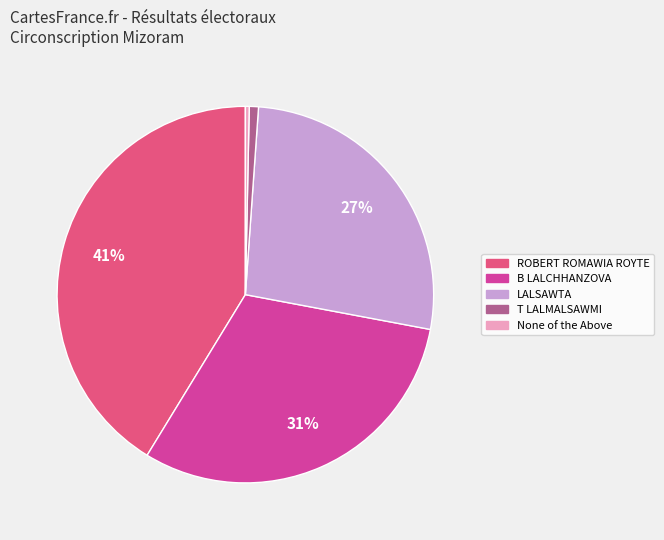

True or false: T LALMALSAWMI accounts for 11% of the total.

False